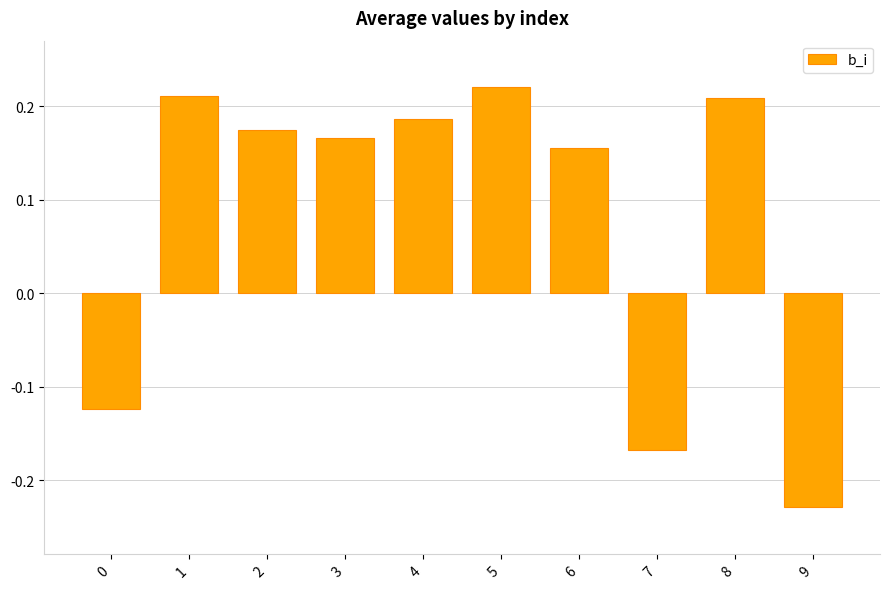

The chart shows a value of 0.3 at 1. True or false?

False